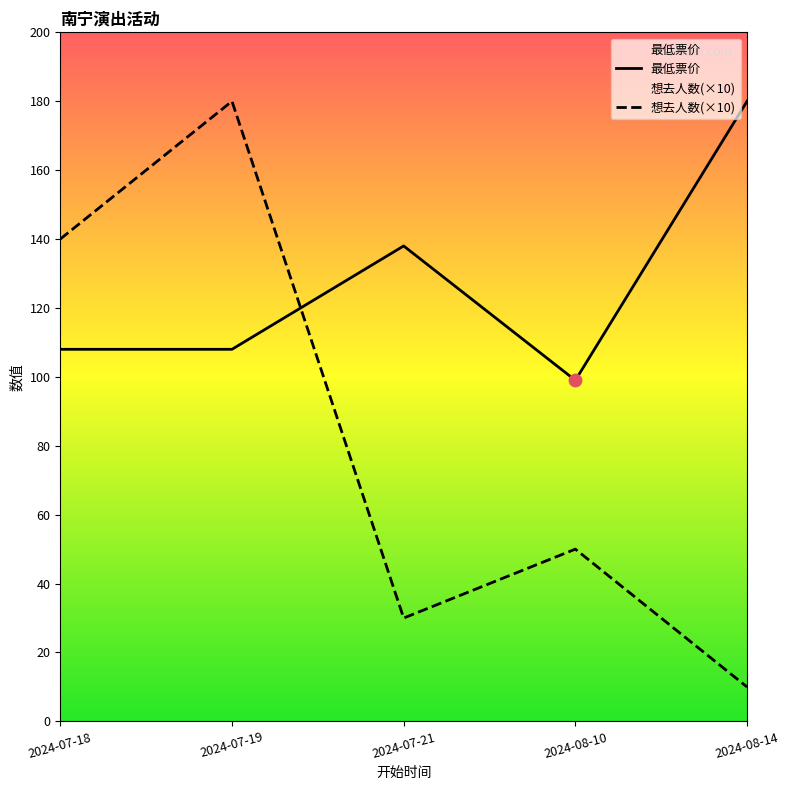

Which series contains the lowest Y value?

想去人数